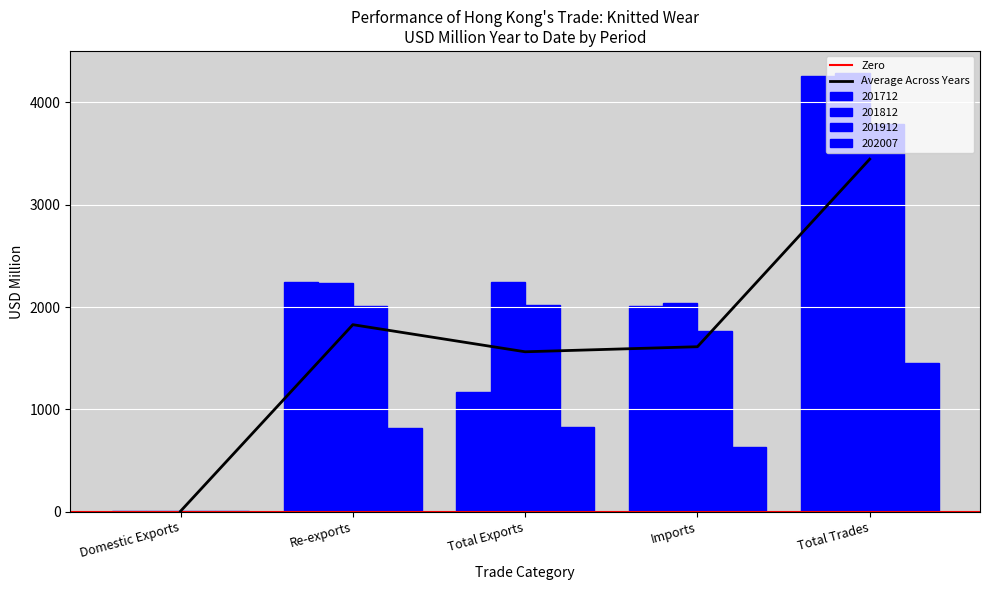

True or false: 201912 has a value of 2017.3 at Total Exports.

True